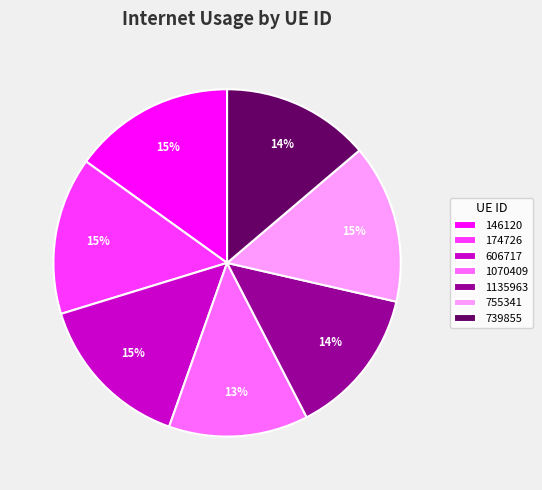

Is there a majority slice in this chart?

No